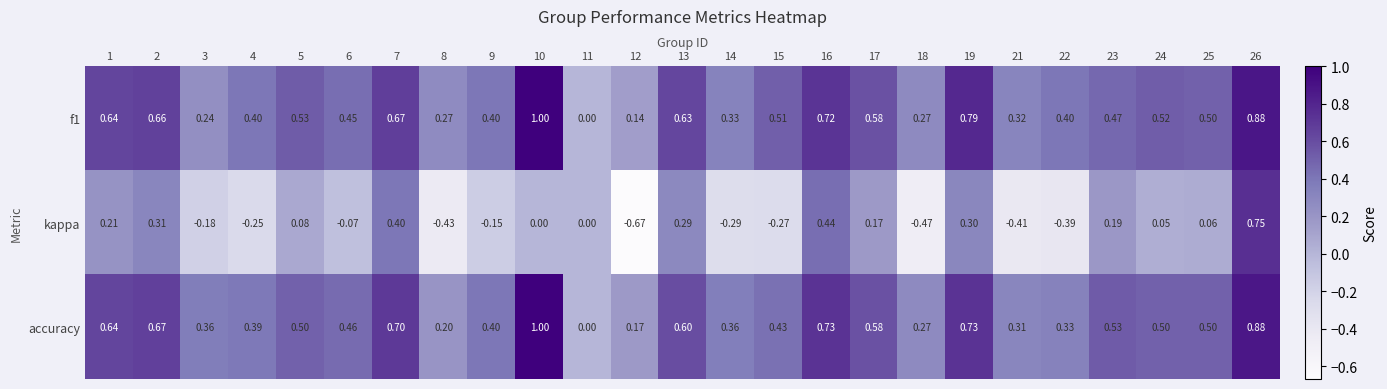

Which series changed the most between 5 and 21?

kappa